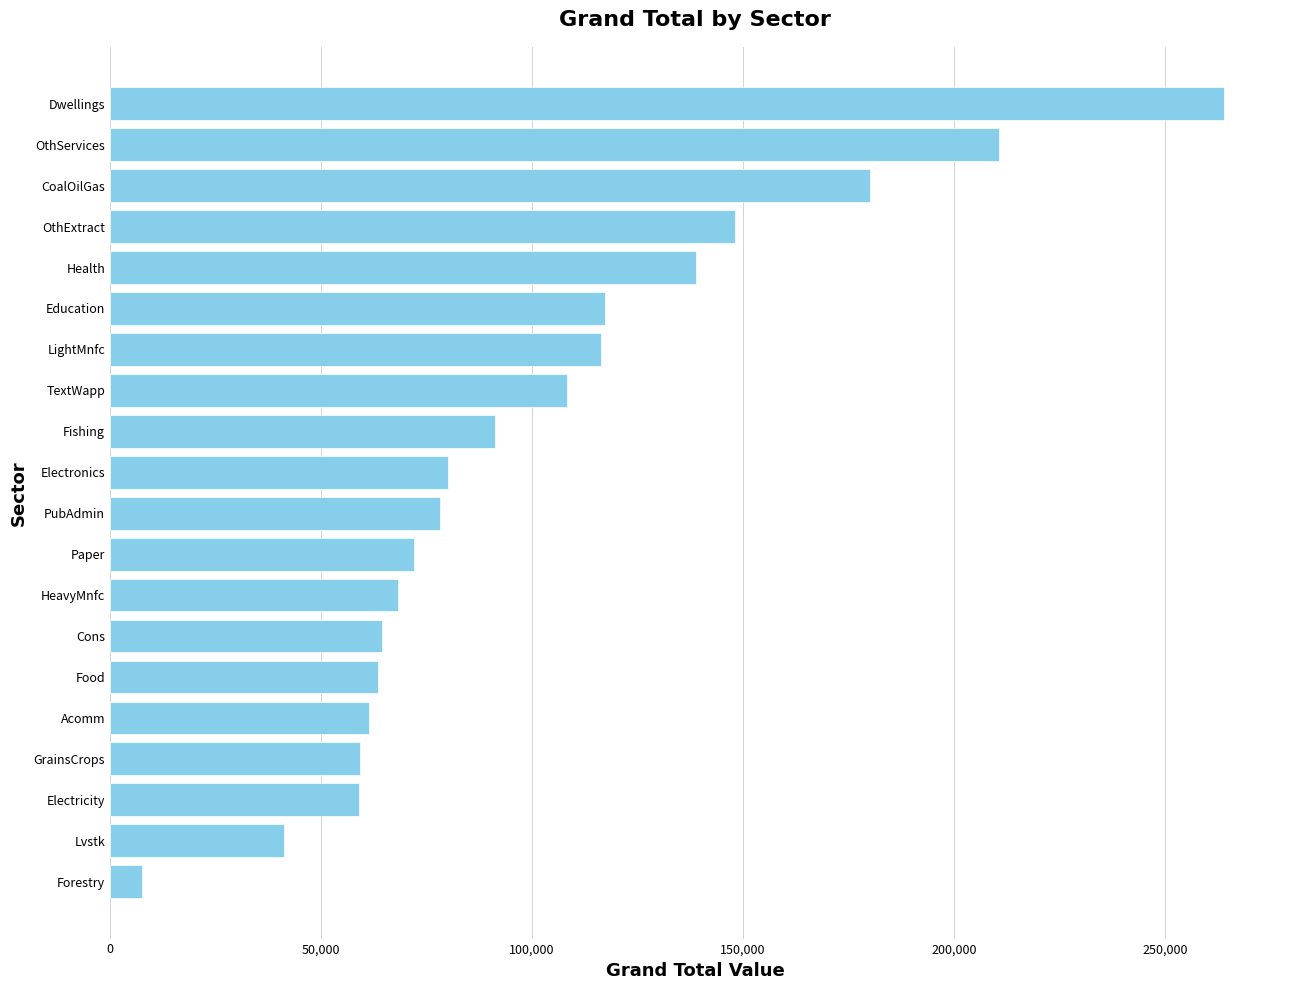

Are the bars horizontal?

Yes